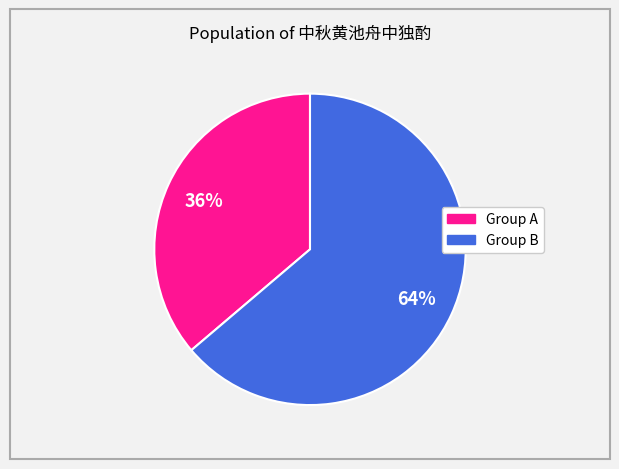

To the nearest percent, what is the average slice percentage?

50%